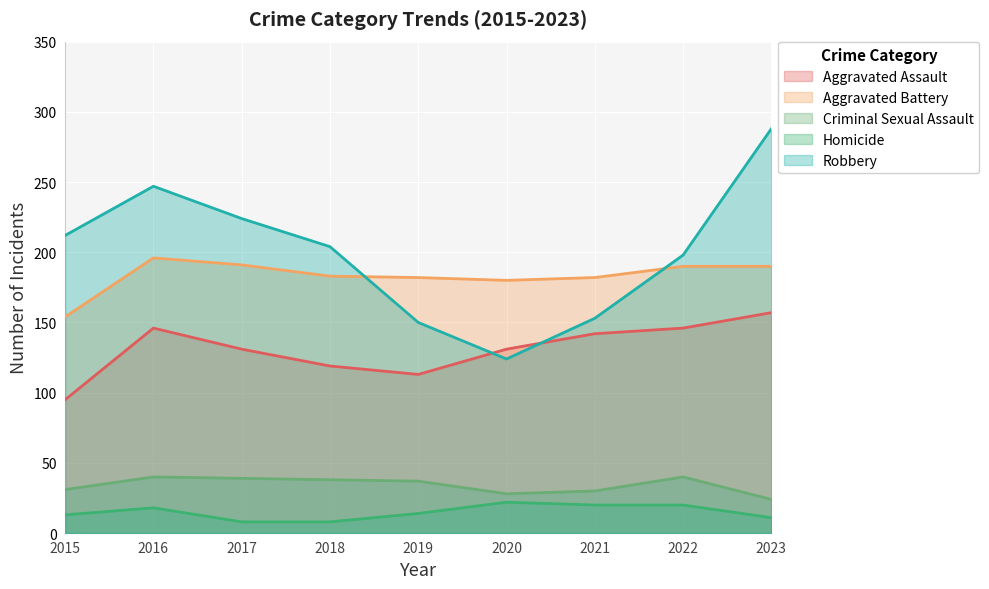

True or false: Homicide and Criminal Sexual Assault cross at least once.

False